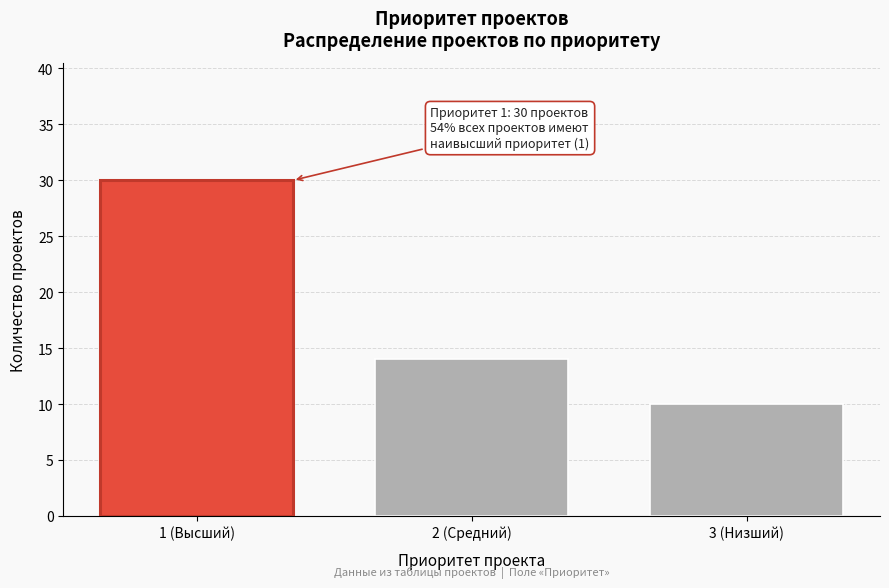

Reading left to right, list all the values displayed in this chart.

30	14	10